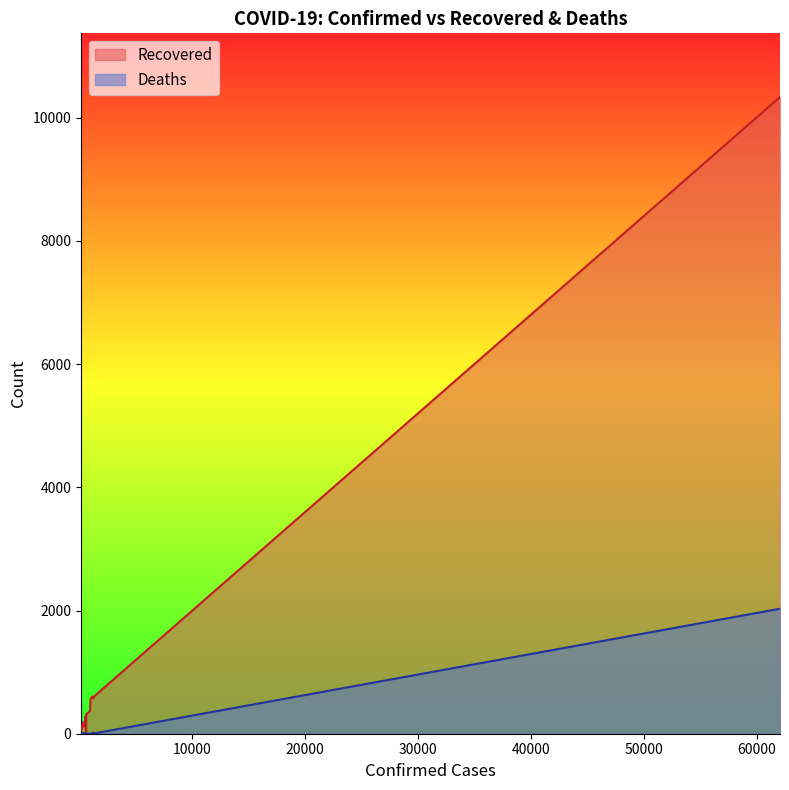

Is it true that Deaths equals 0 at 631?

True